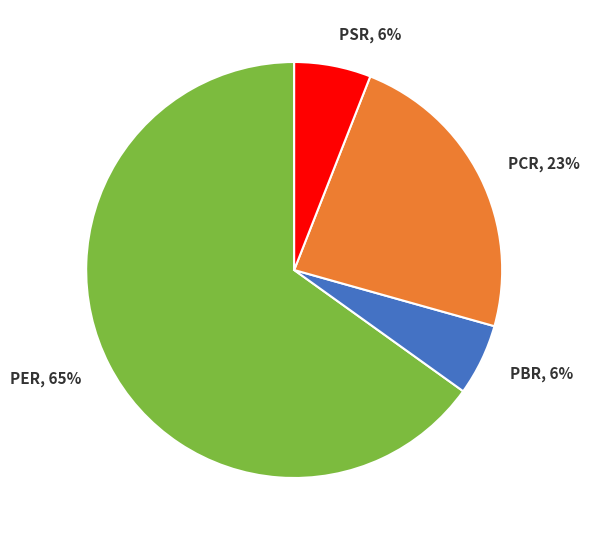

Do PSR and PCR together represent more than half of the pie?

No